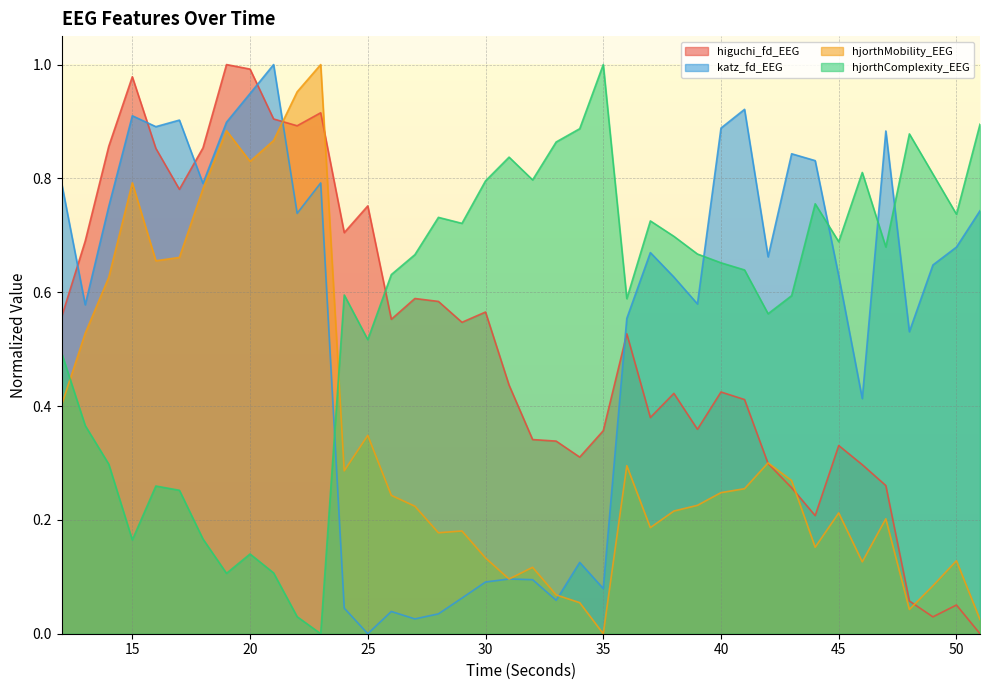

Between which two adjacent categories do katz_fd_EEG and higuchi_fd_EEG first intersect?

12 and 13